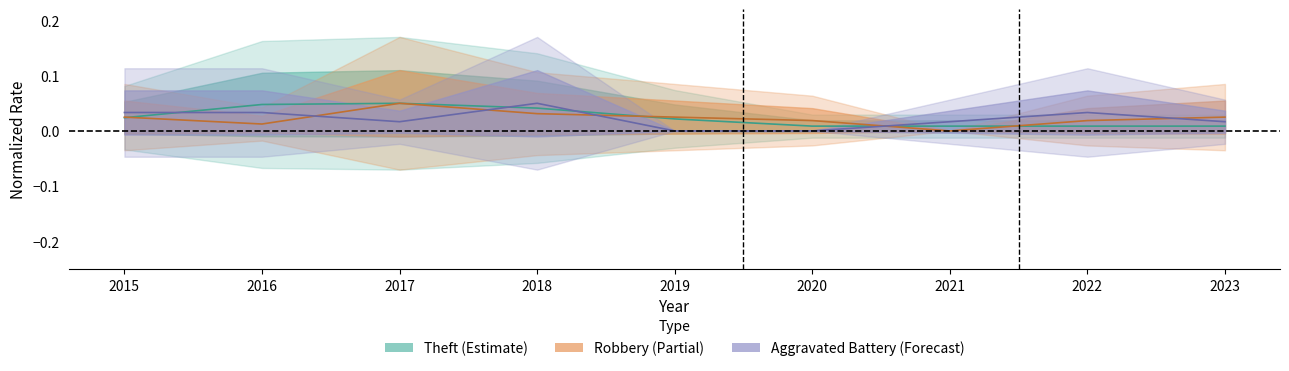

What value does the Aggravated Battery series have at 2018?

0.1